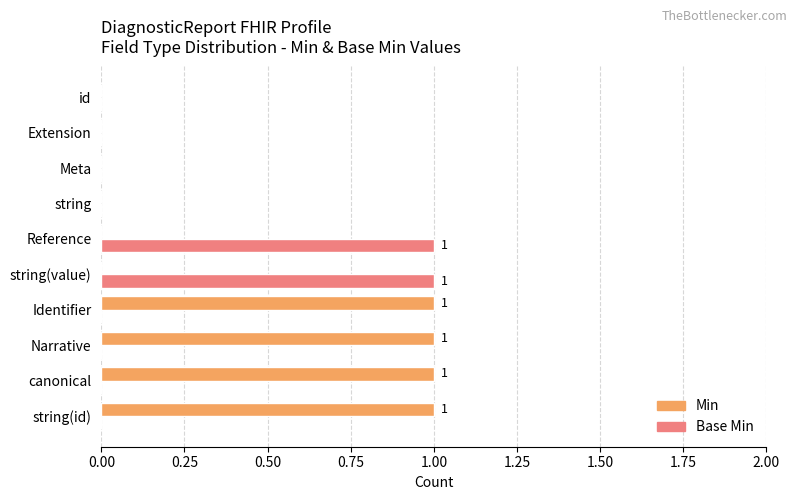

Which series has the largest total across all categories?

Min